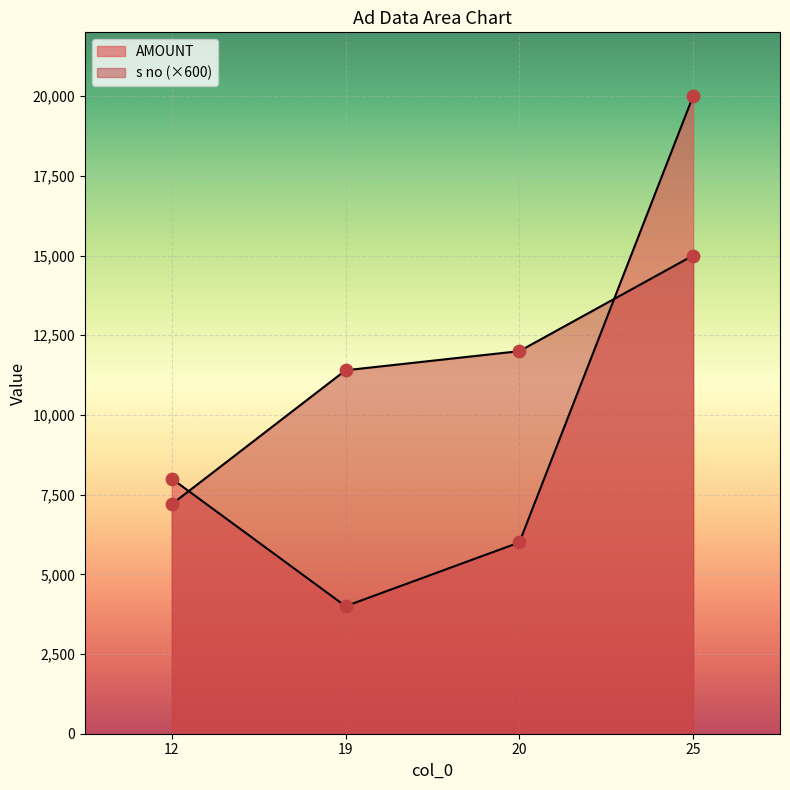

At how many categories does at least one series exceed 15679?

1